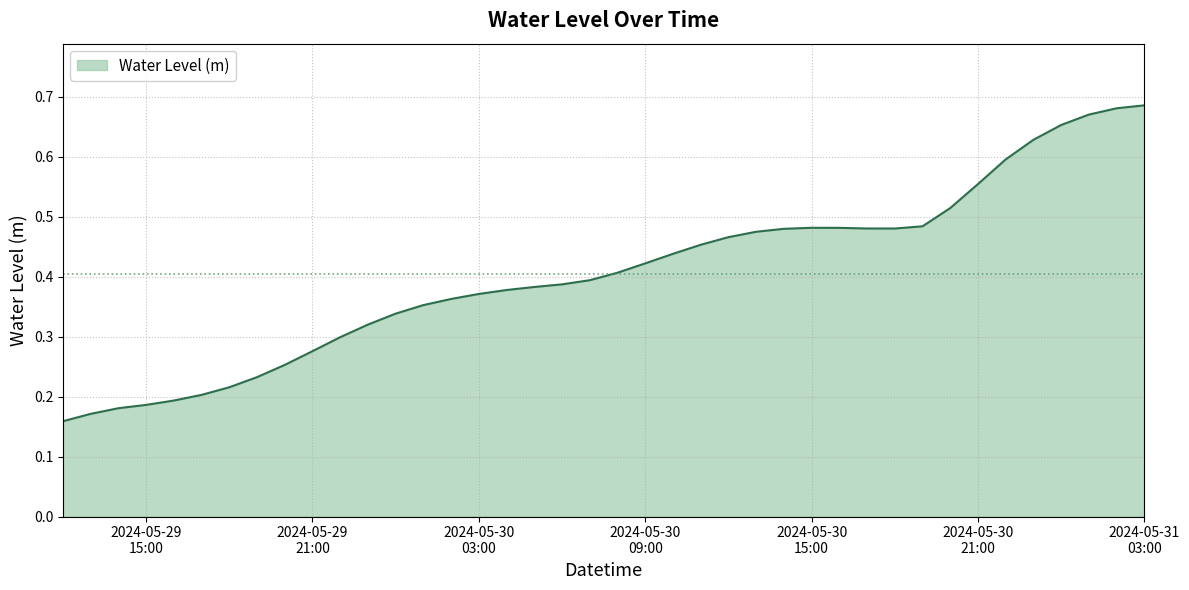

Does the chart have visible grid lines?

Yes